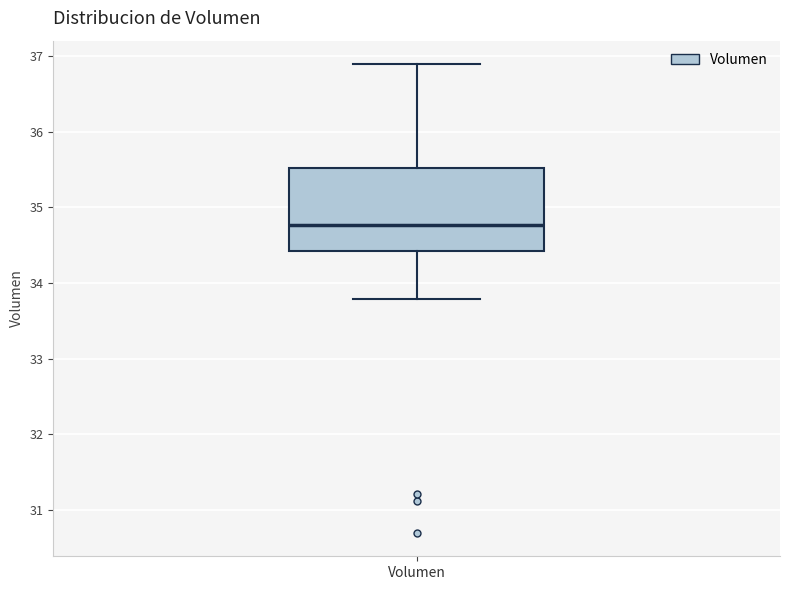

Read this box plot against the y-axis: the position of the median line, the range covered by the box, and the ends of both whiskers. The values are not printed on the chart, so give them approximately, as read against the axis.

median 34.8, box 34.4 to 35.5, whiskers 33.8 to 36.9